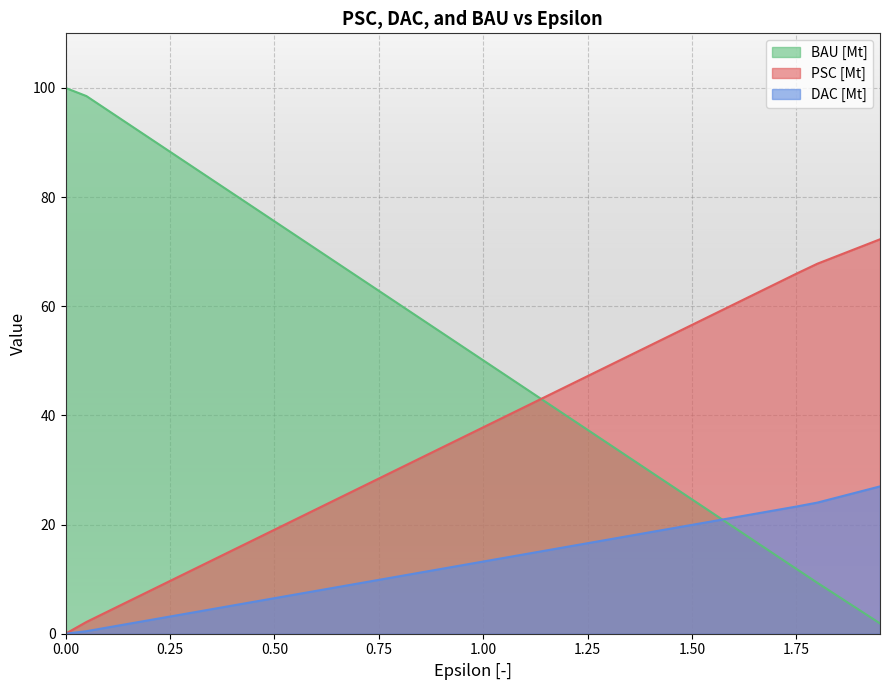

What position from the right is 1.75?

33